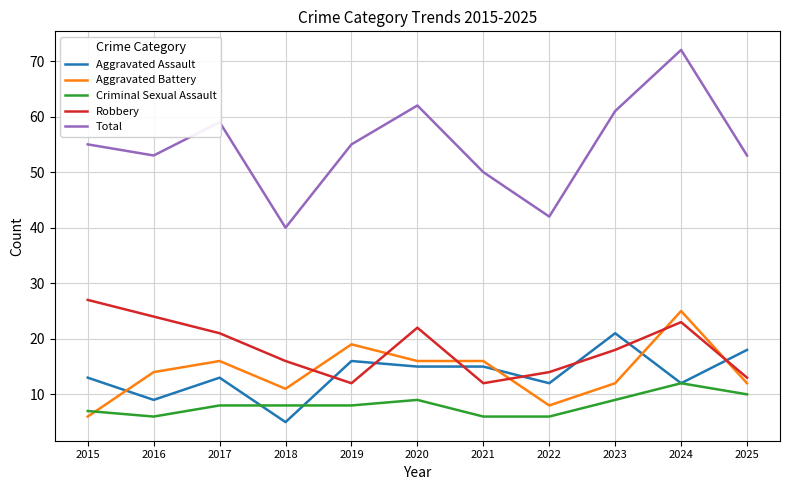

In Total, how many points are lower than both neighbors (excluding endpoints)?

3